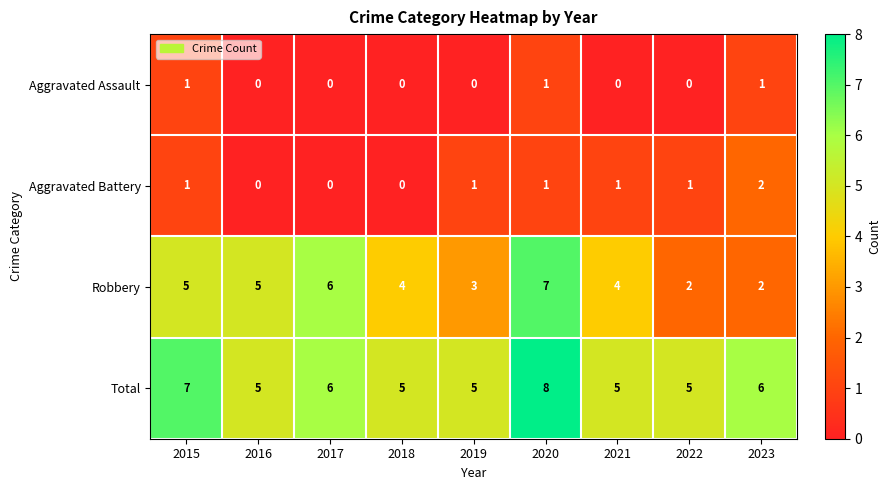

Between 2015 and 2022, which series saw the biggest shift?

Robbery